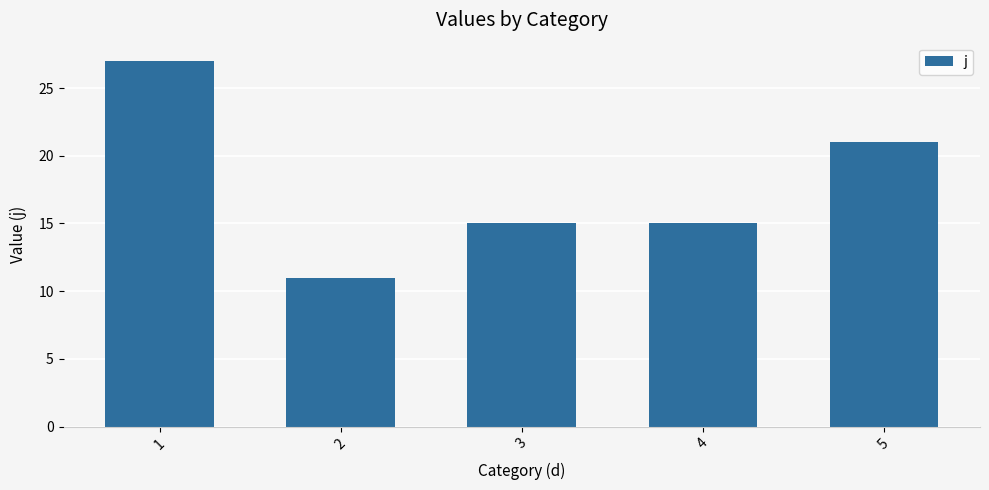

The chart shows a value of 8 at 5. True or false?

False